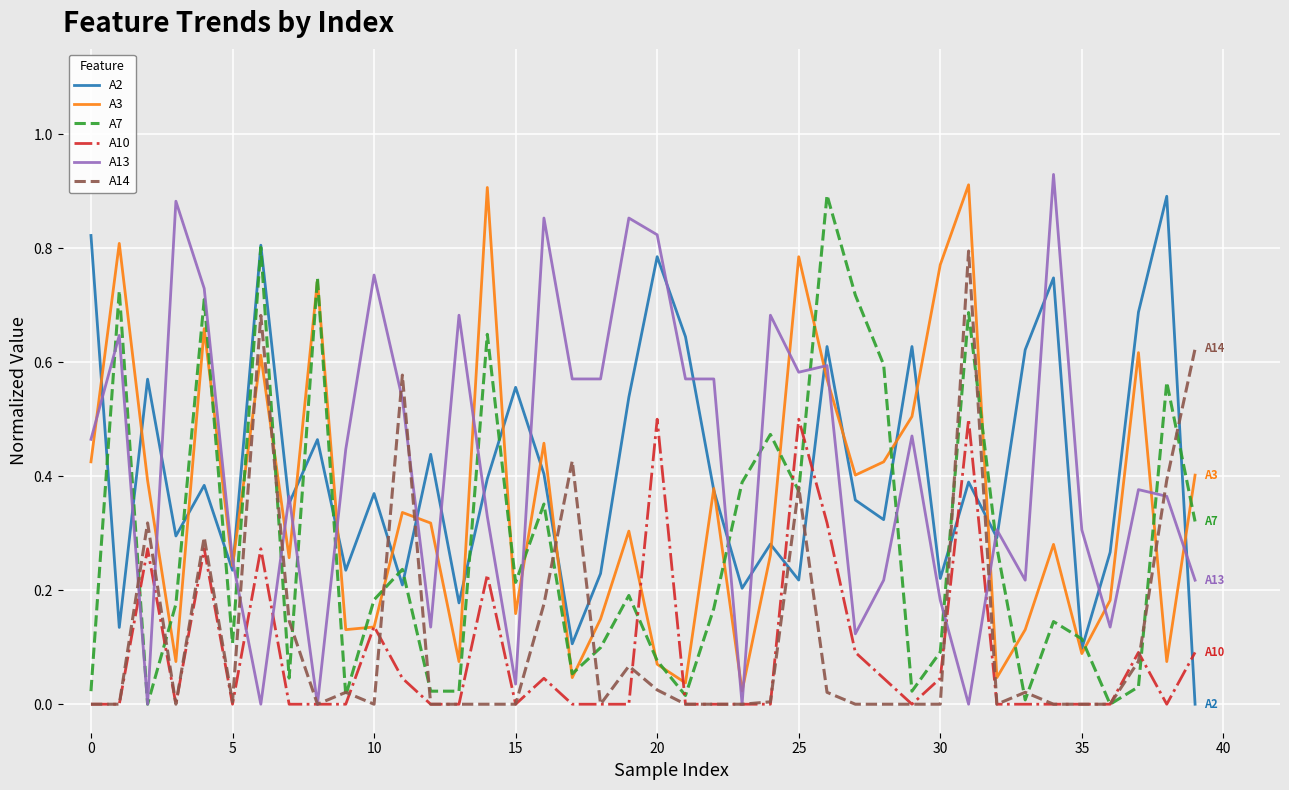

Which series ends up on top after the final intersection of A14 and A2?

A14